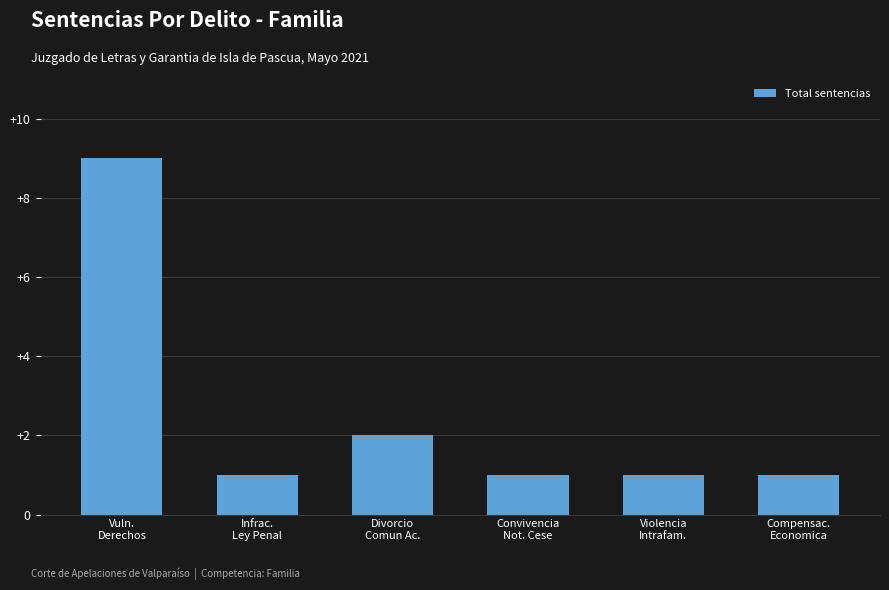

Reading right to left, what are all the values shown in this chart?

1	1	1	2	1	9